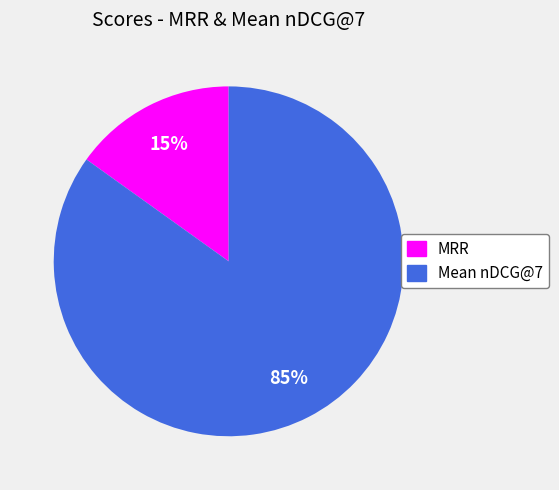

Rank the categories by value from highest to lowest.

Mean nDCG@7, MRR